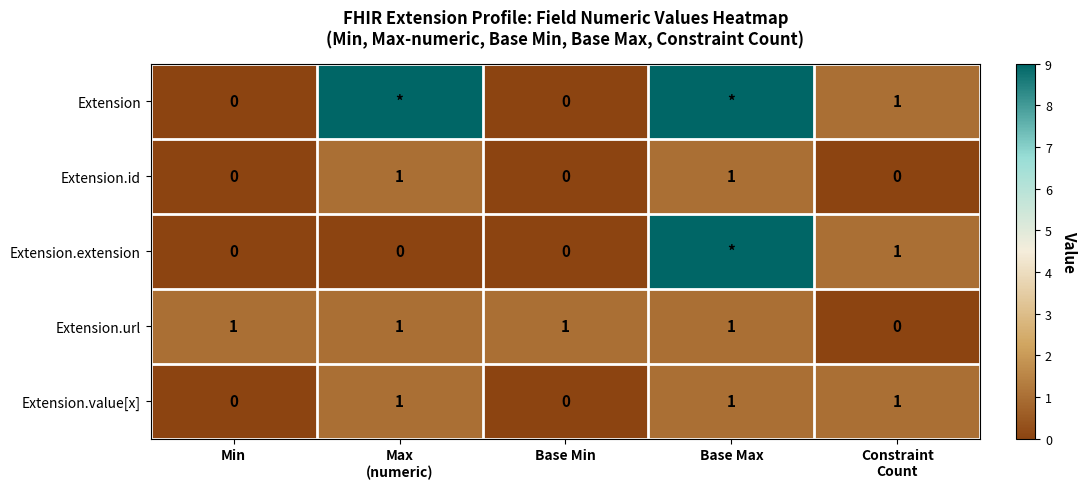

The value of Extension.id at Base Min is 1. True or false?

False